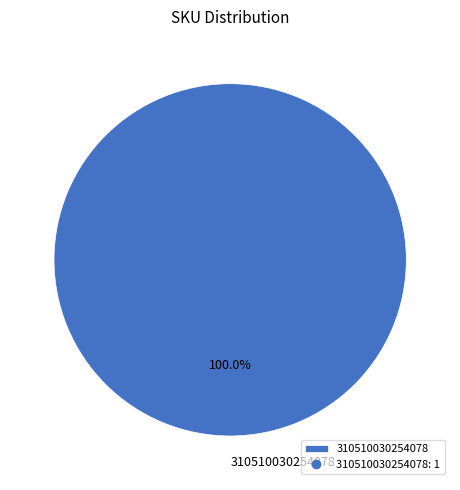

Which category accounts for the majority?

310510030254078